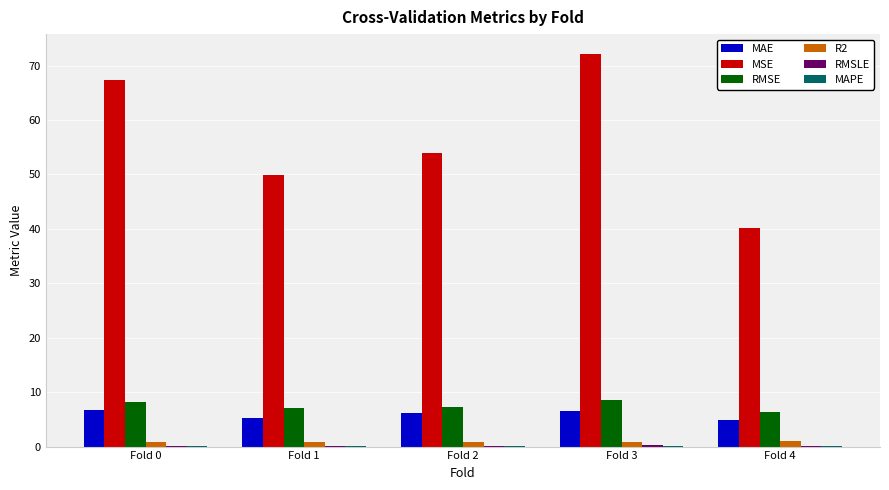

True or false: MSE has a value of 49.9 at Fold 1.

True